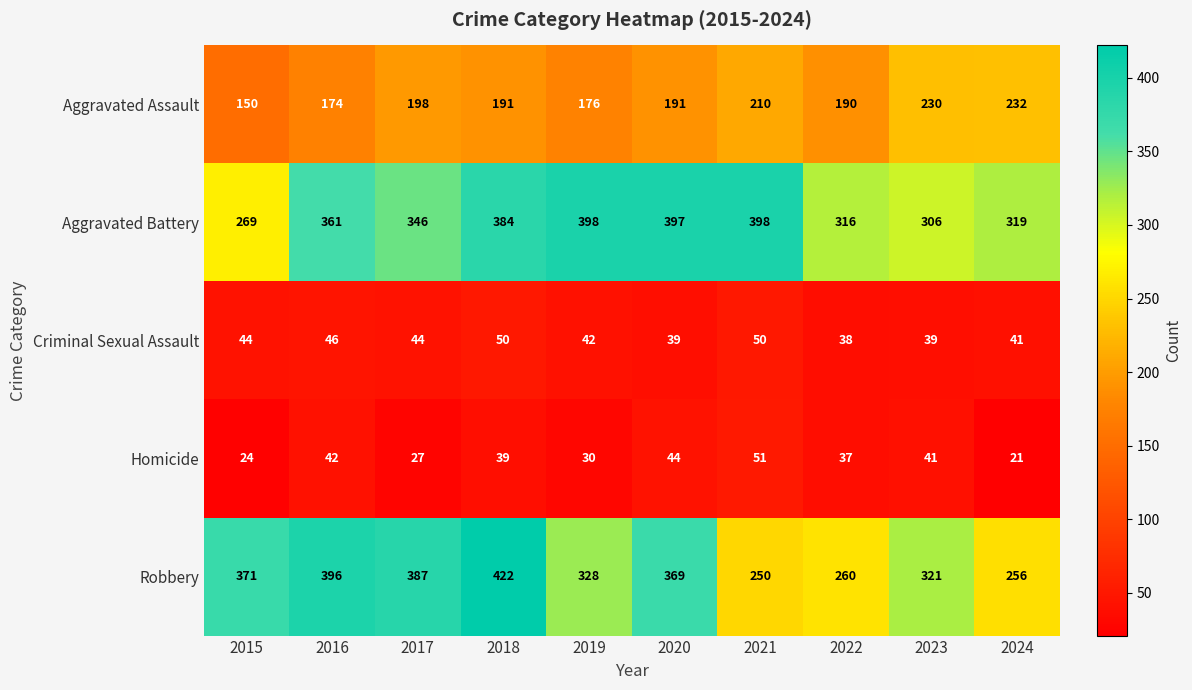

What is the difference between the second highest and second lowest values in the Homicide series?

20